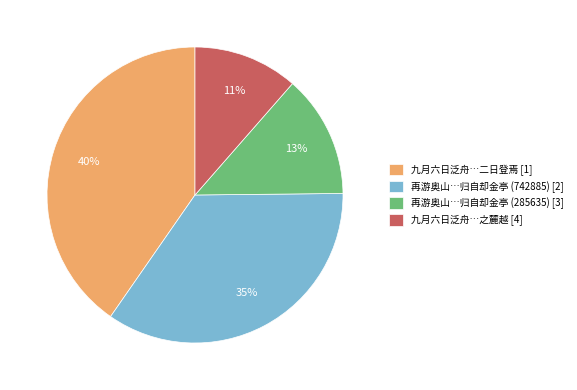

Between 再游奥山…归自却金亭 (742885) [2] and 再游奥山…归自却金亭 (285635) [3], which is larger?

再游奥山…归自却金亭 (742885) [2]